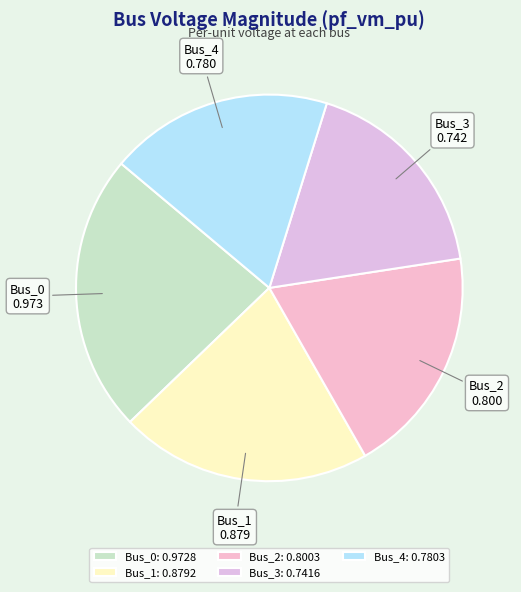

Is Bus_1 the majority of the pie?

No